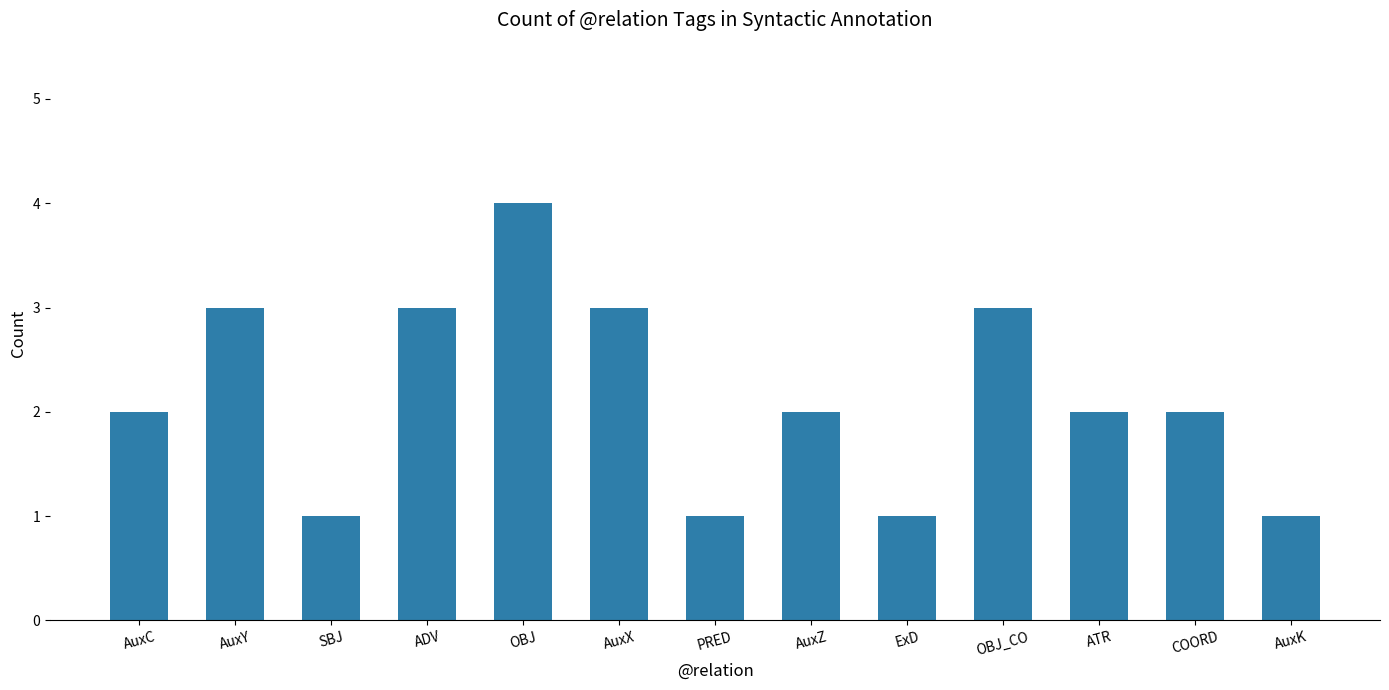

What is the label of the 12th bar from the left?

COORD